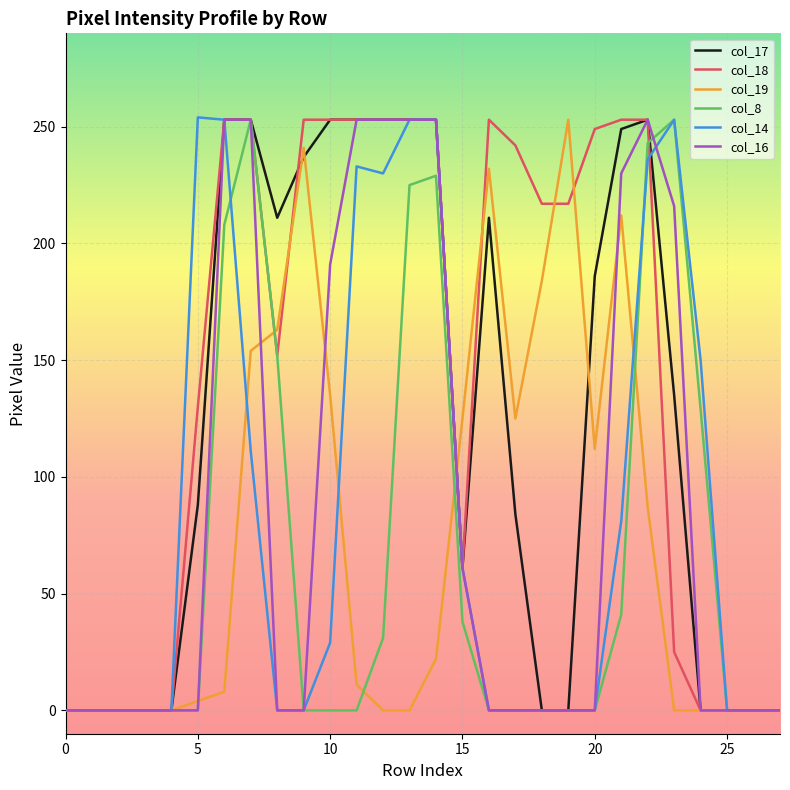

Which series has the largest total across all categories?

col_18